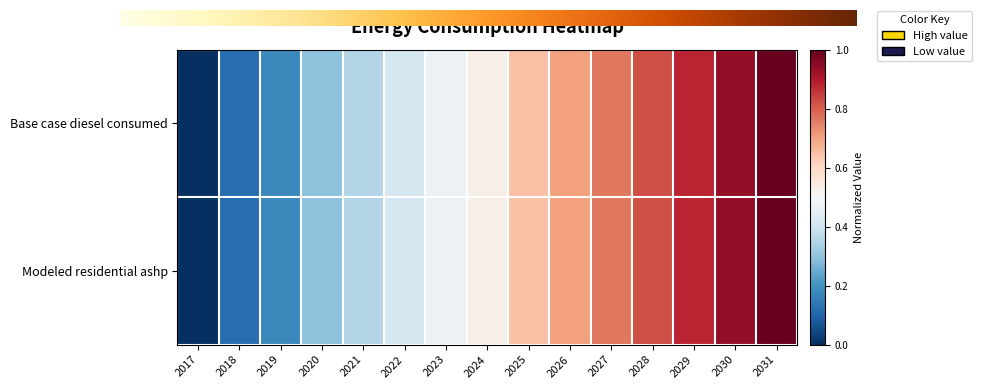

Rank the series by their average value, from highest to lowest.

Base case diesel consumed, Modeled residential ashp